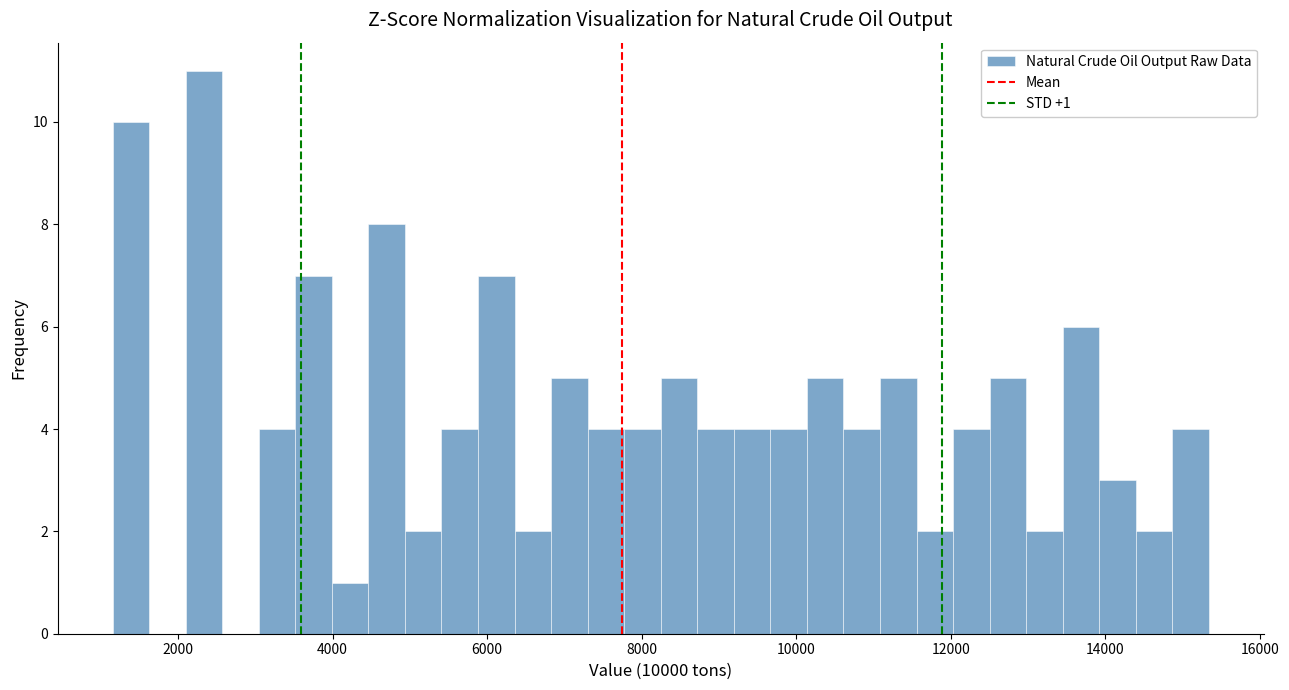

Read against the x-axis, roughly where is the centre of the tallest bar?

2400